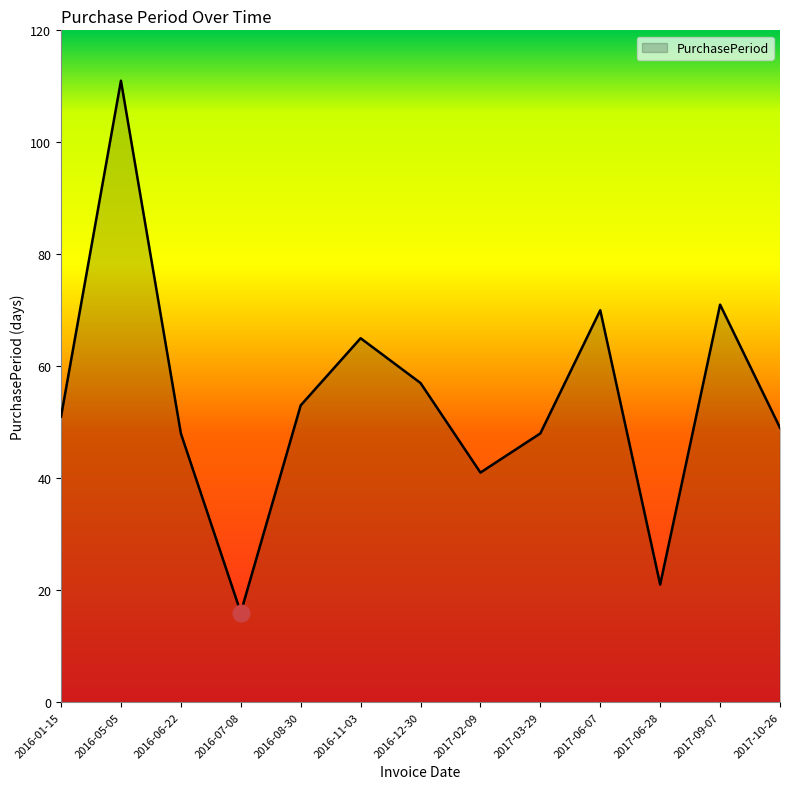

Reading right to left, list all the values displayed in this chart.

49	71	21	70	48	41	57	65	53	16	48	111	51